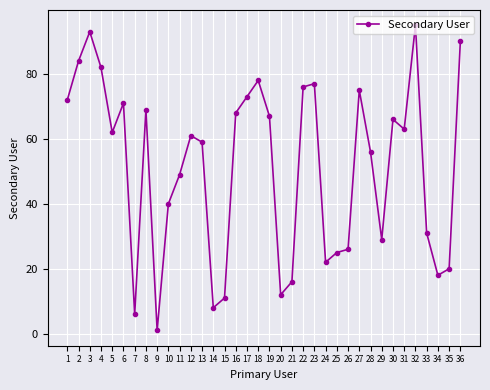

Is it true that the value at 29 is 16?

False